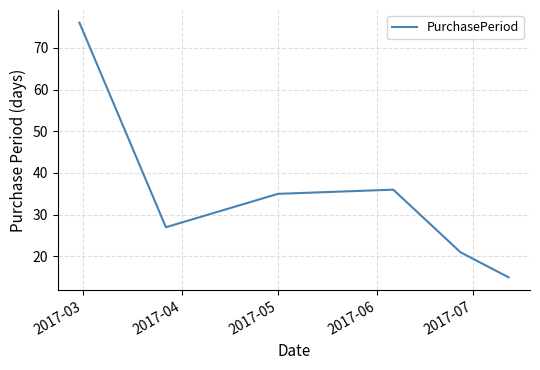

What is the sum of all values?

210